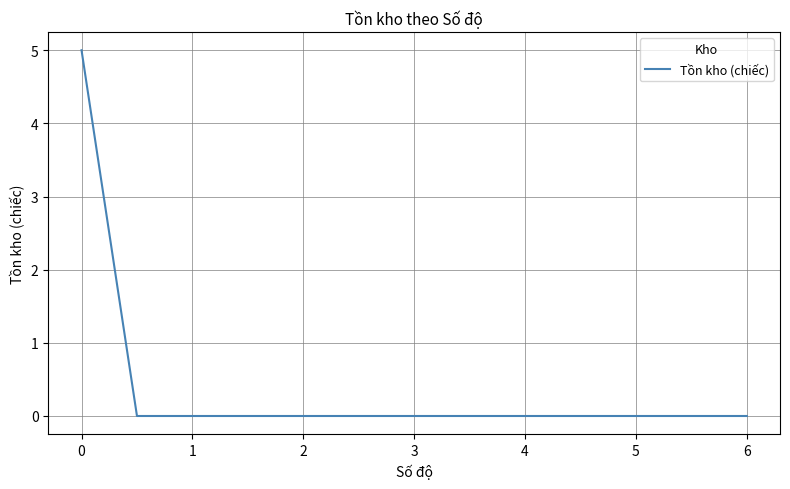

What is the greatest value displayed?

5